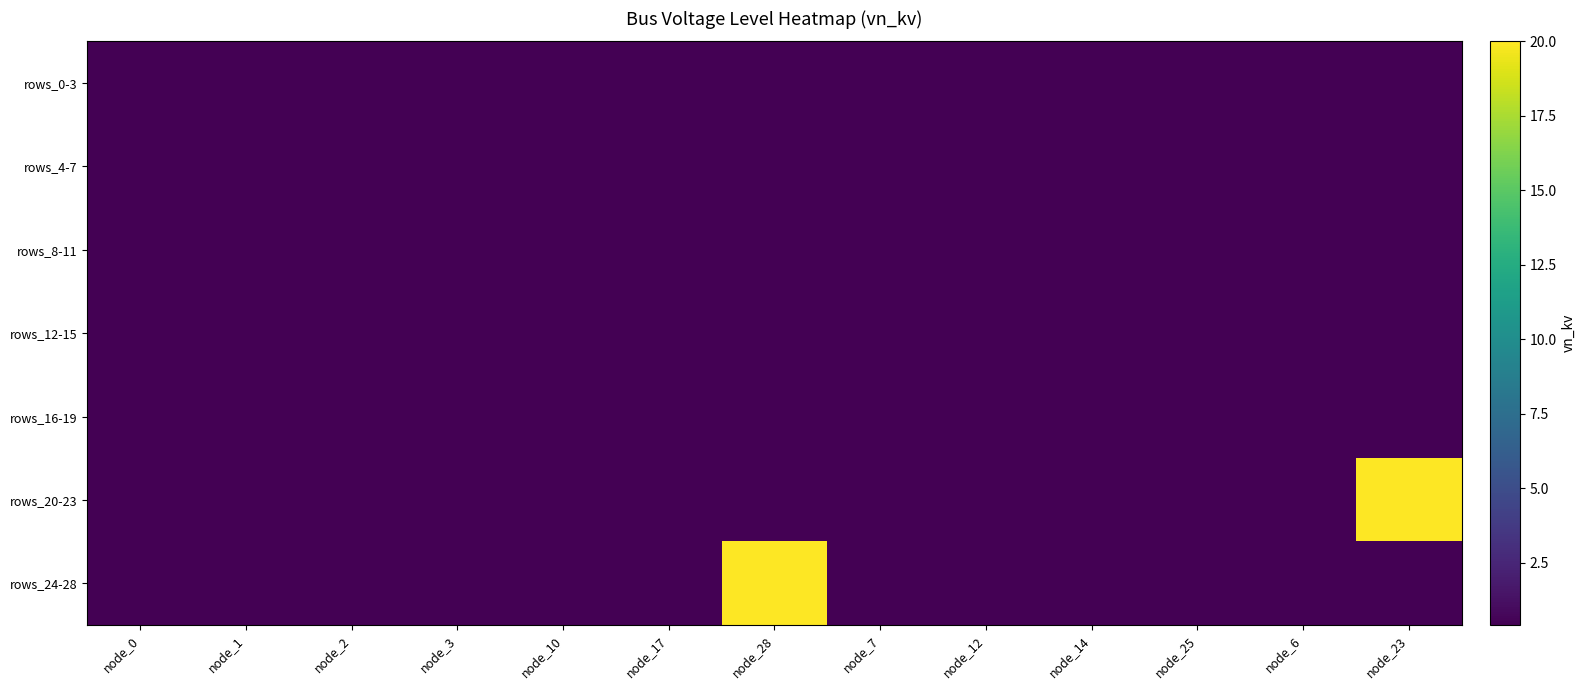

At how many categories does at least one series exceed 1?

2